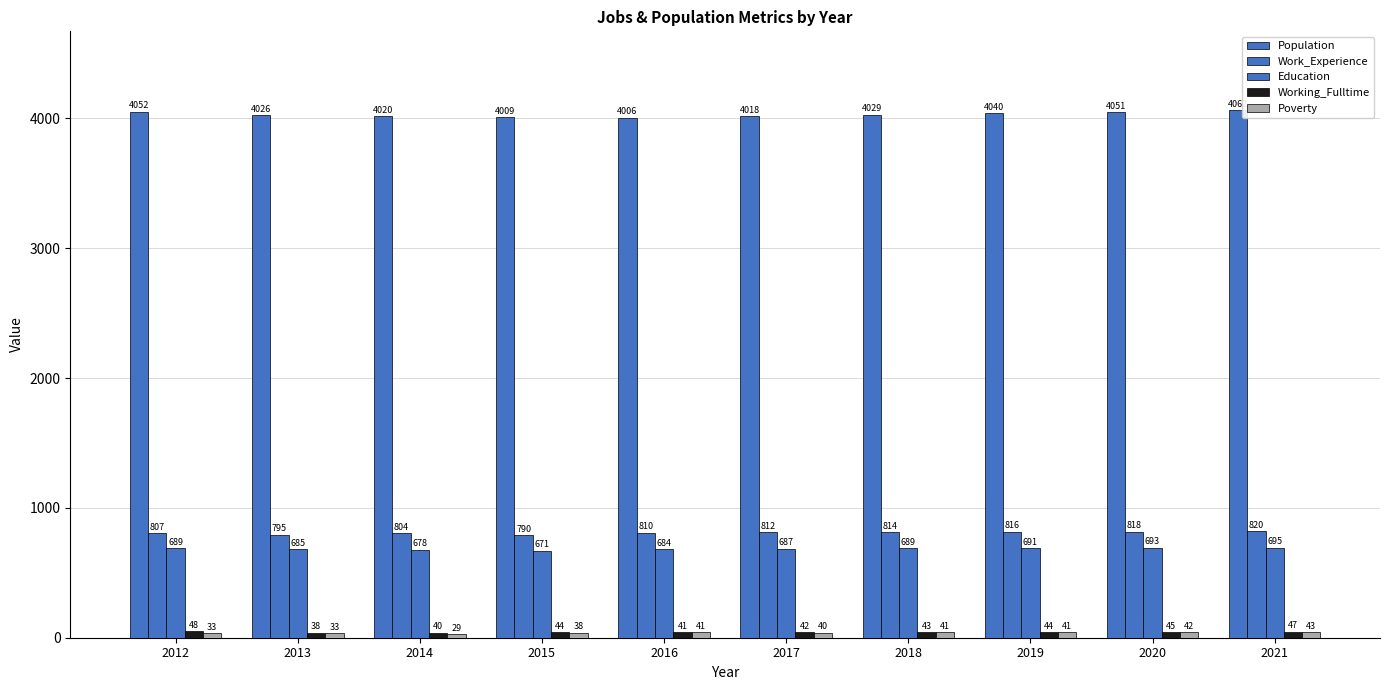

At which label is Working_Fulltime closest to 43?

2018